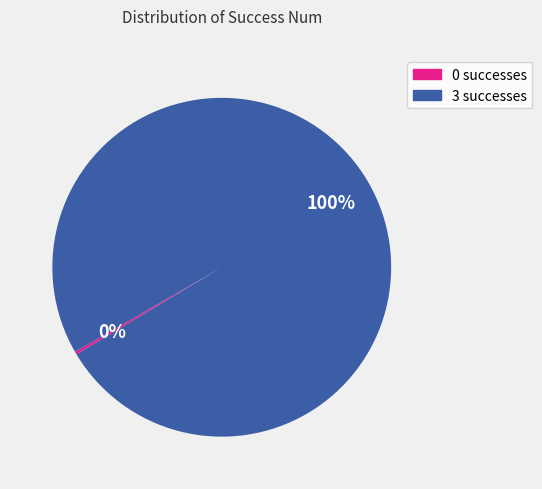

Is there a majority slice in this chart?

Yes